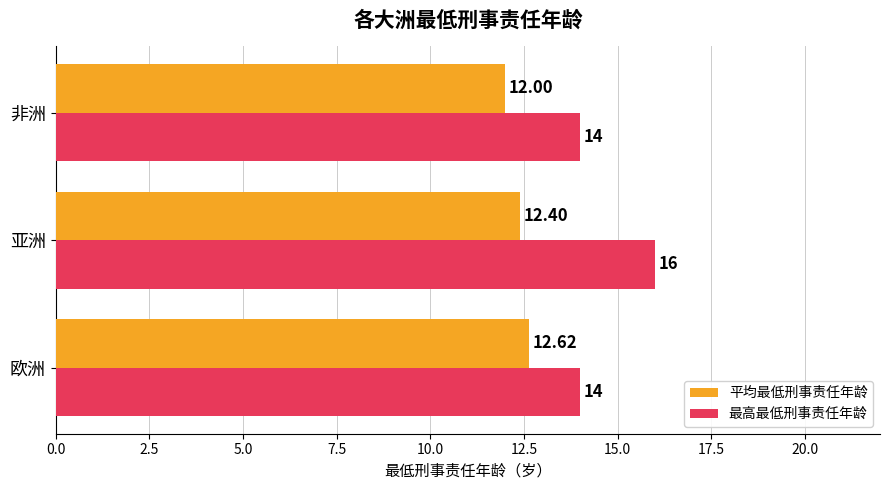

Which series has the widest spread of values?

最高最低刑事责任年龄